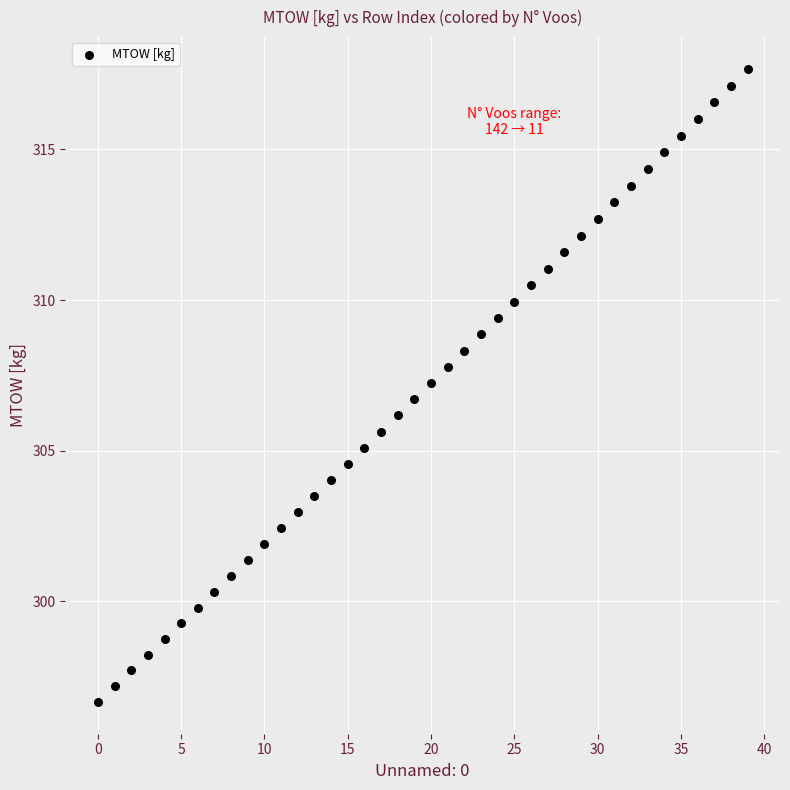

What is the range of Y values (max minus min)?

21.0